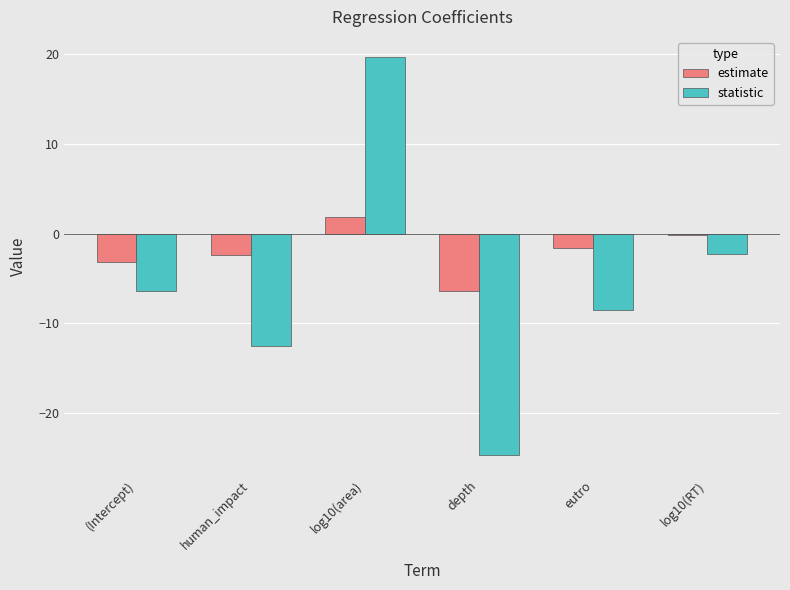

Which series has the largest total across all categories?

estimate